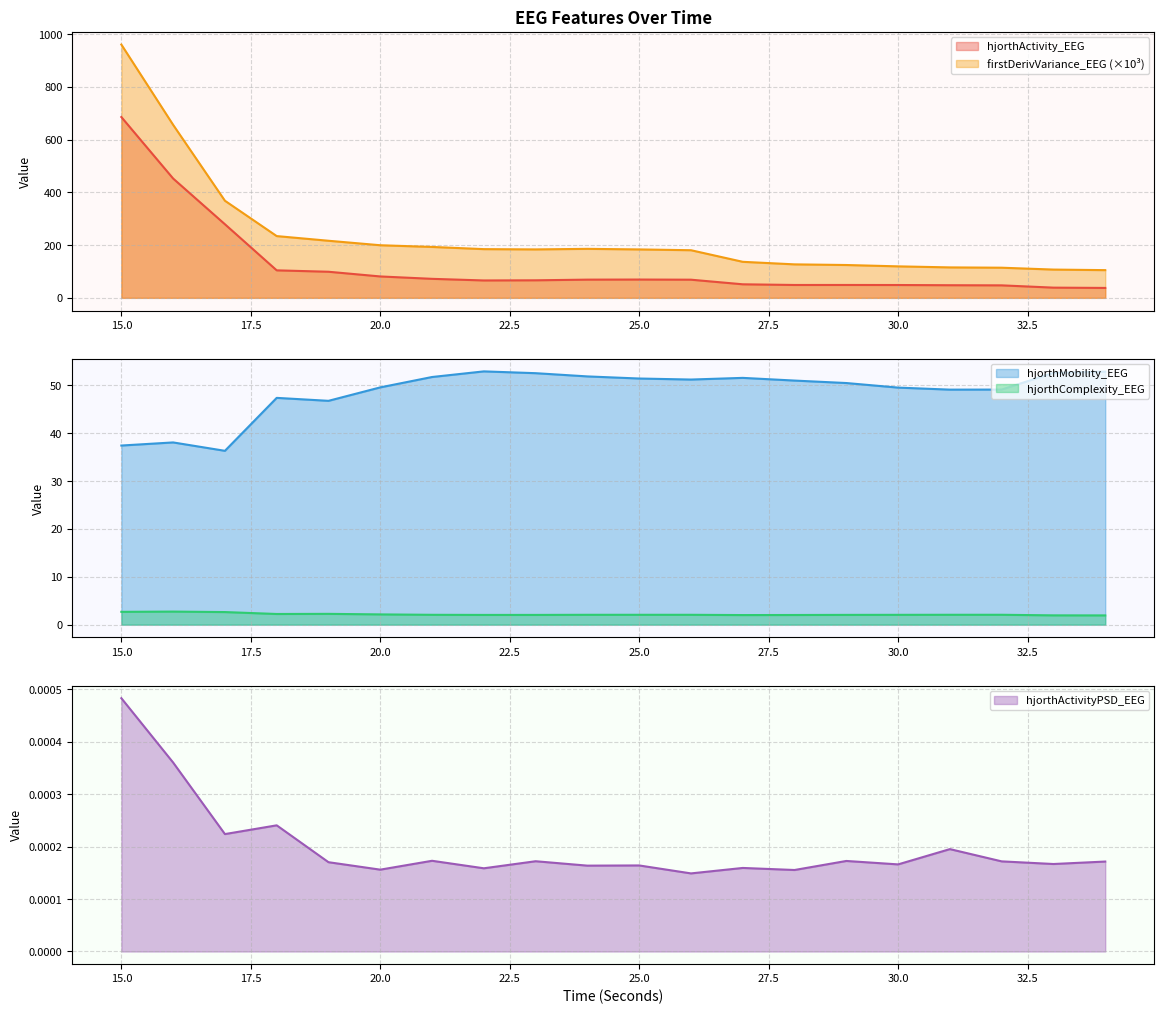

The value of hjorthMobility_EEG at 17 is 36.3. True or false?

True